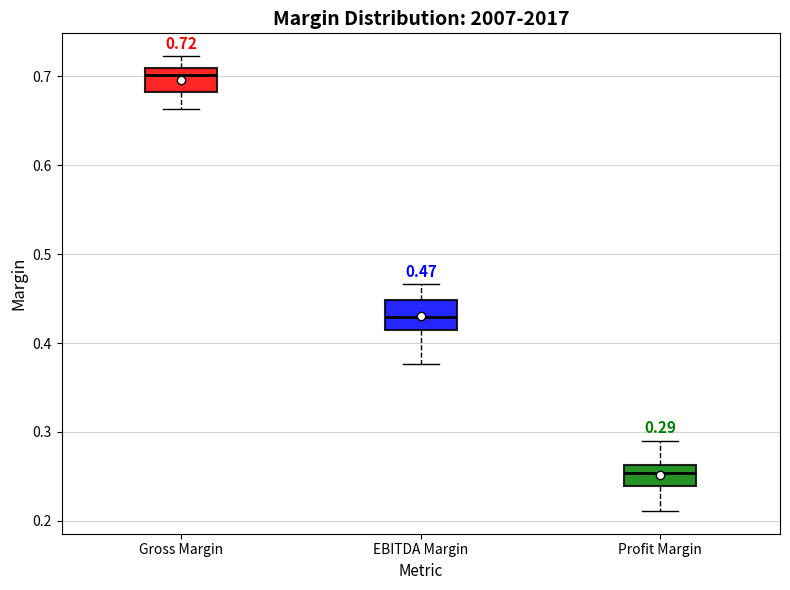

Which box's median line is the highest?

Gross Margin